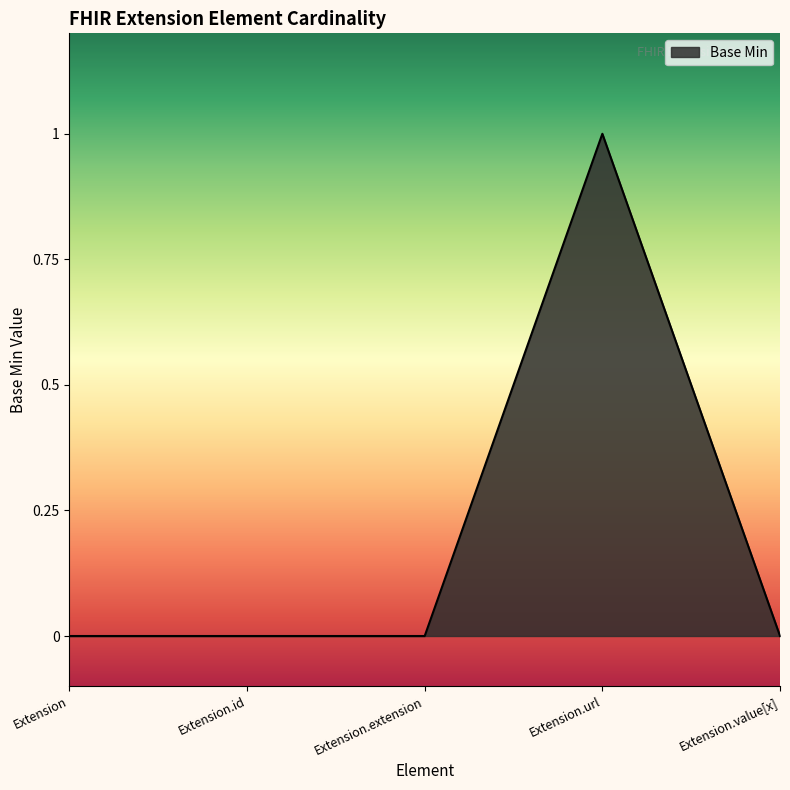

True or false: there are more than 0 points higher than both neighbors.

True